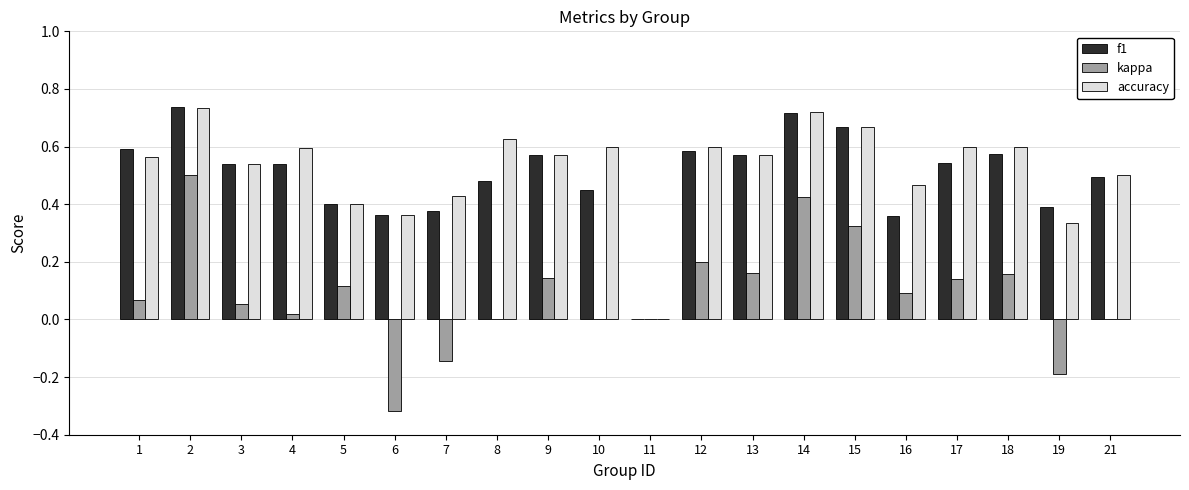

At which label does kappa reach its peak?

2